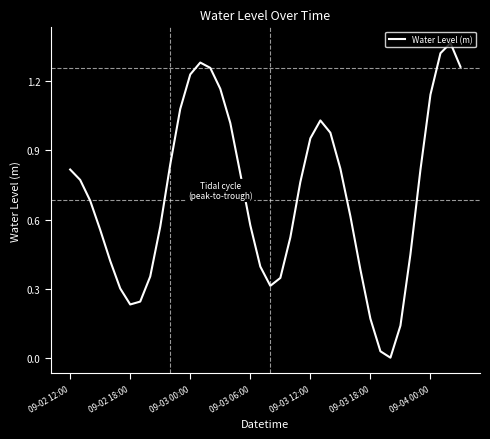

What is the greatest value displayed?

1.4